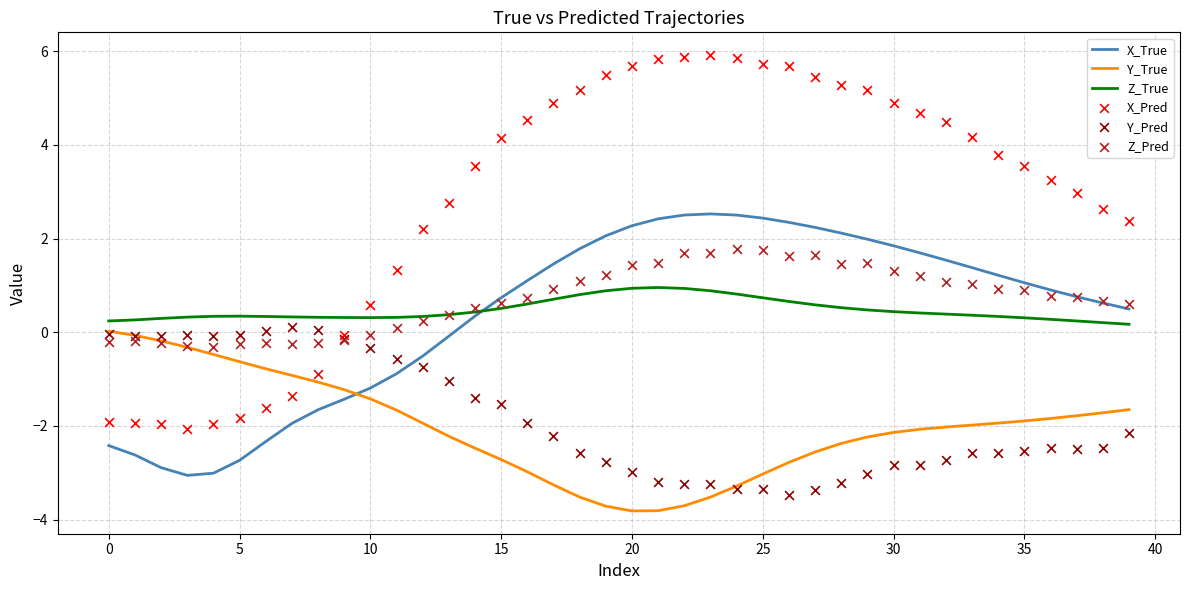

Which series contains the lowest Y value?

Y_True